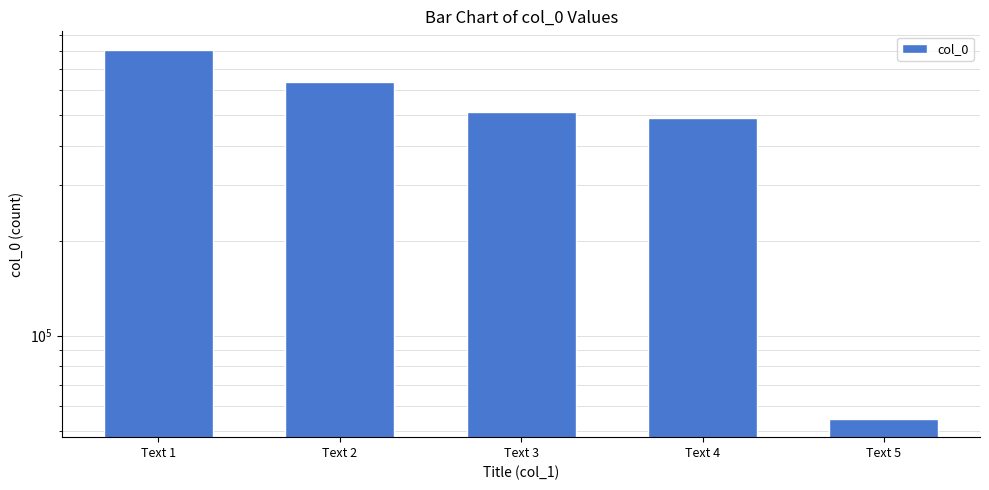

The chart shows a value of 639320 at Text 2. True or false?

True